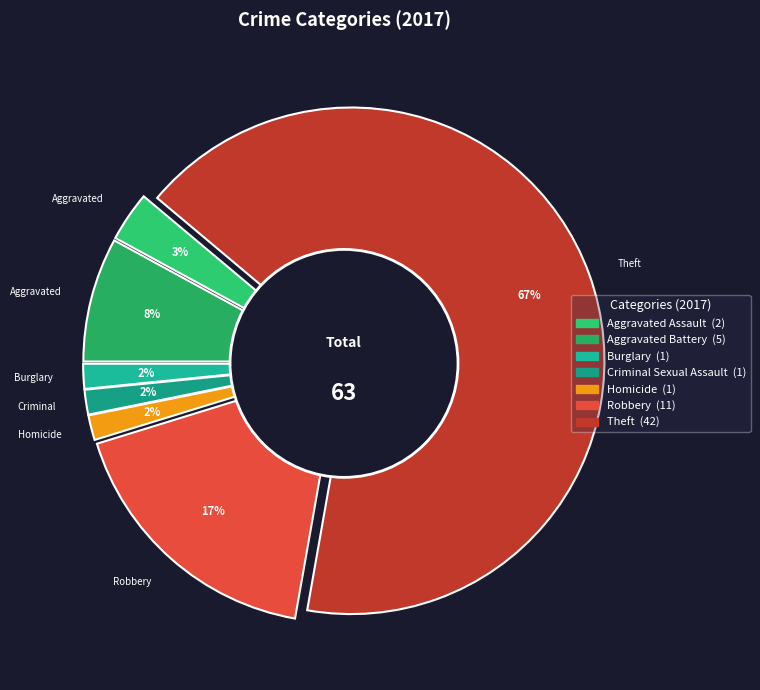

Which slice represents more than half of the pie?

Theft